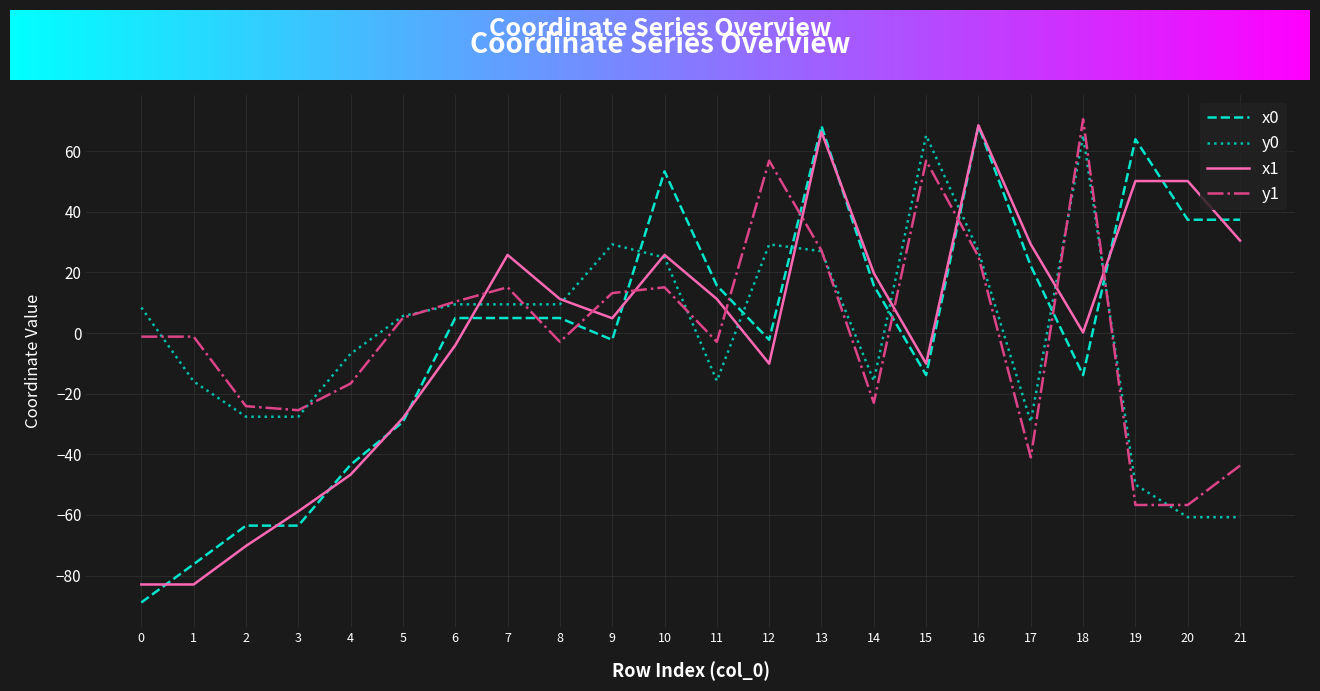

What is the smallest value displayed?

-88.9